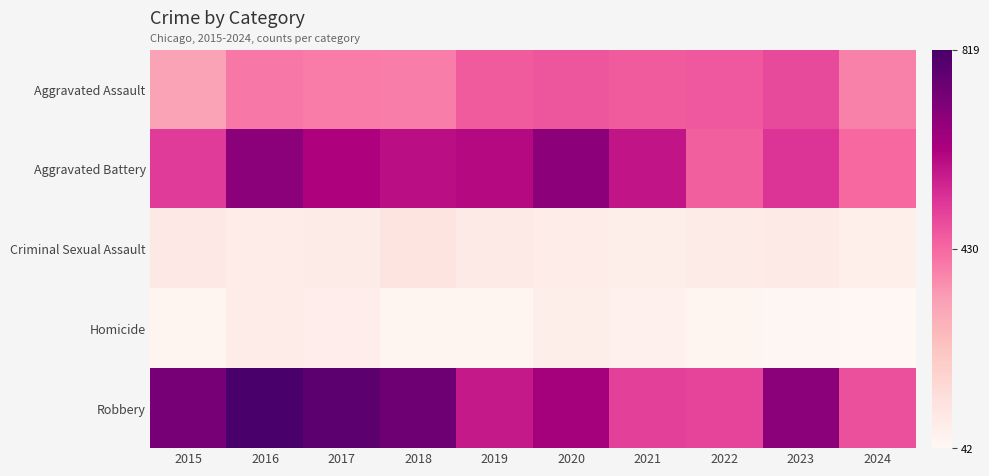

At how many categories does at least one series exceed 400?

10